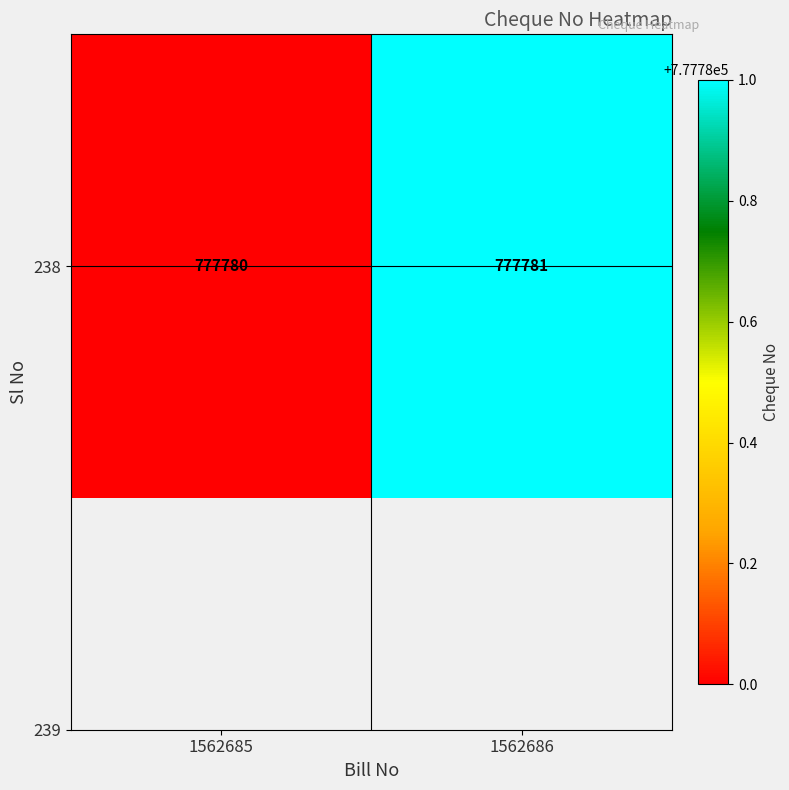

Which category has the lowest value across all series?

1562685